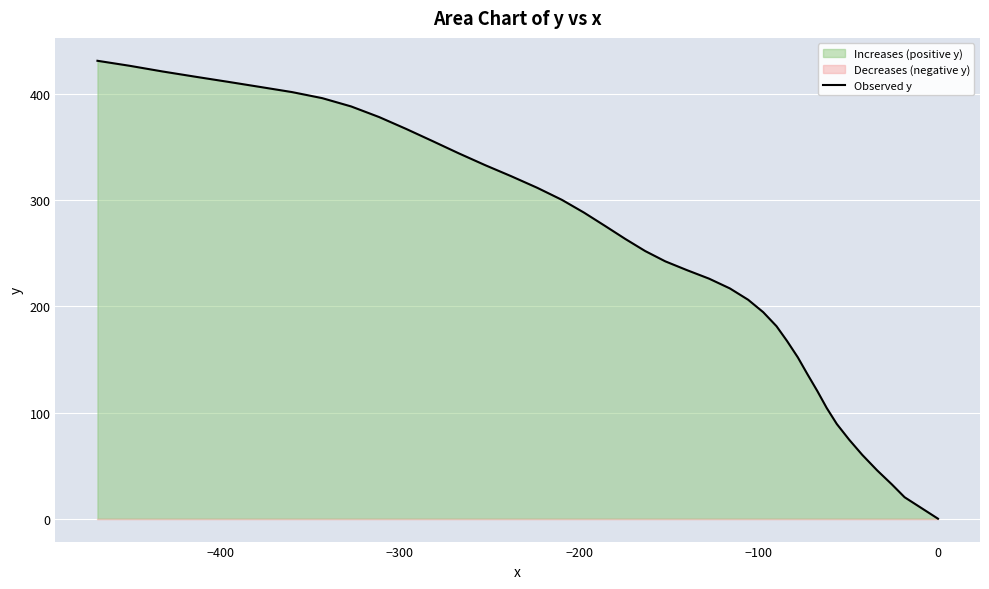

How many distinct data groups are displayed?

1